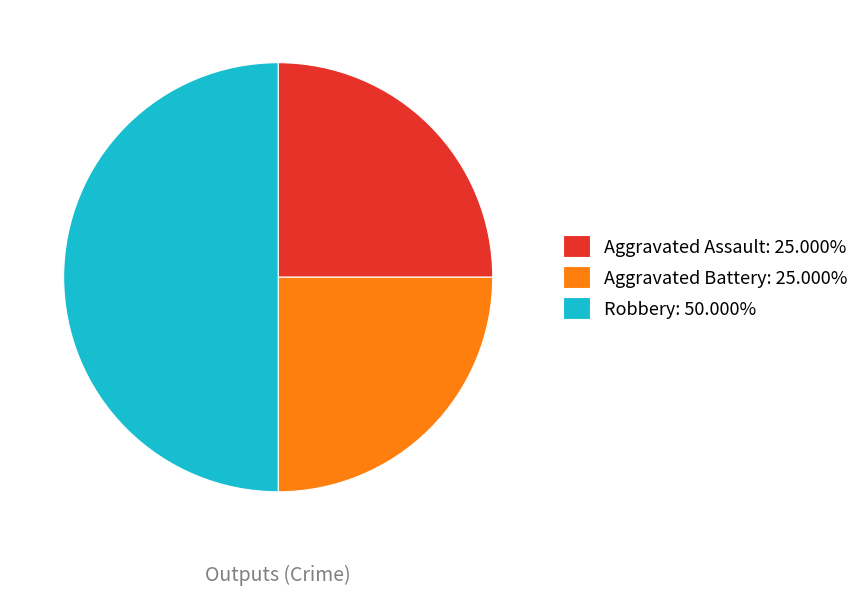

What is the largest slice in the pie chart?

Robbery